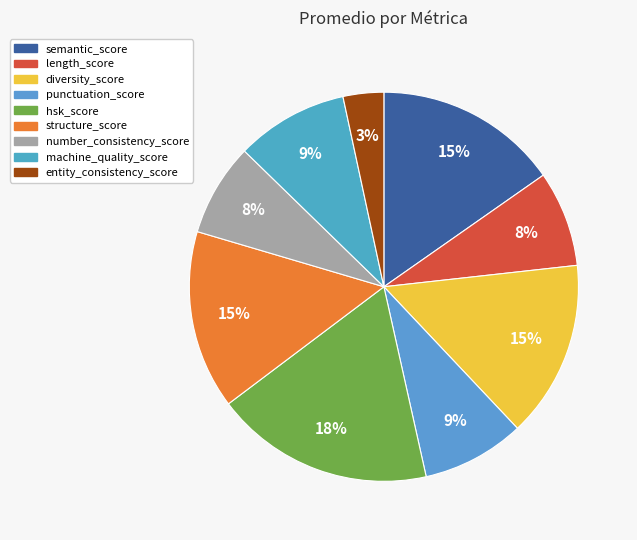

To the nearest percent, what percentage of the pie is length_score?

8%